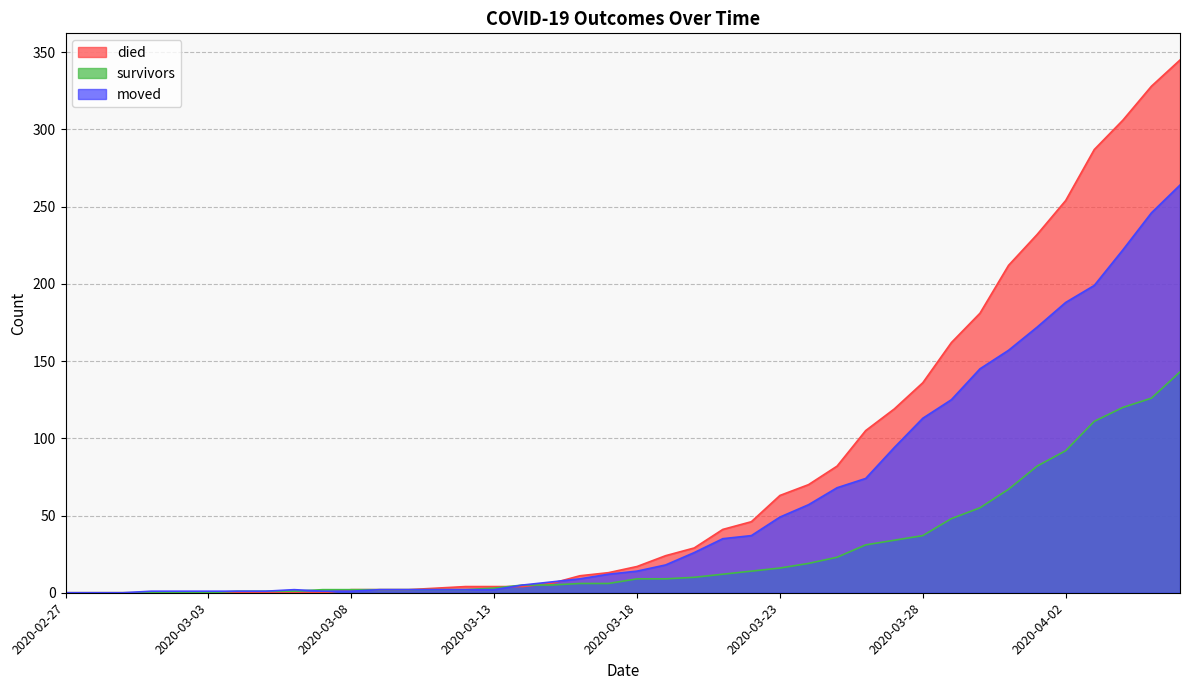

True or false: moved and died cross at least once.

True